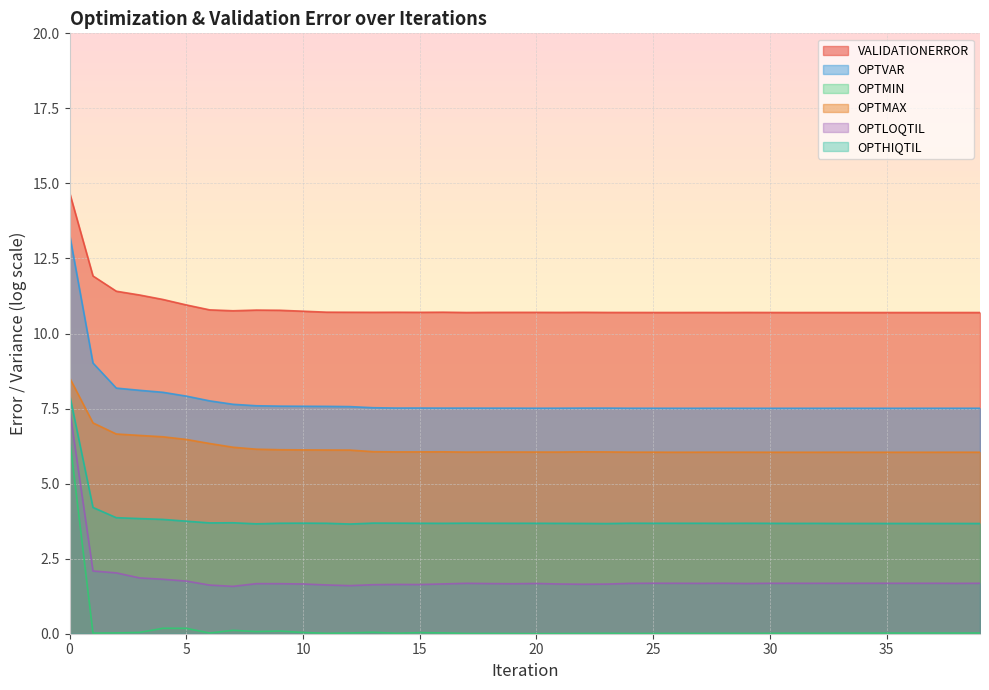

List the series in order of their peak value, lowest first.

OPTMIN, OPTLOQTIL, OPTHIQTIL, OPTMAX, OPTVAR, VALIDATIONERROR